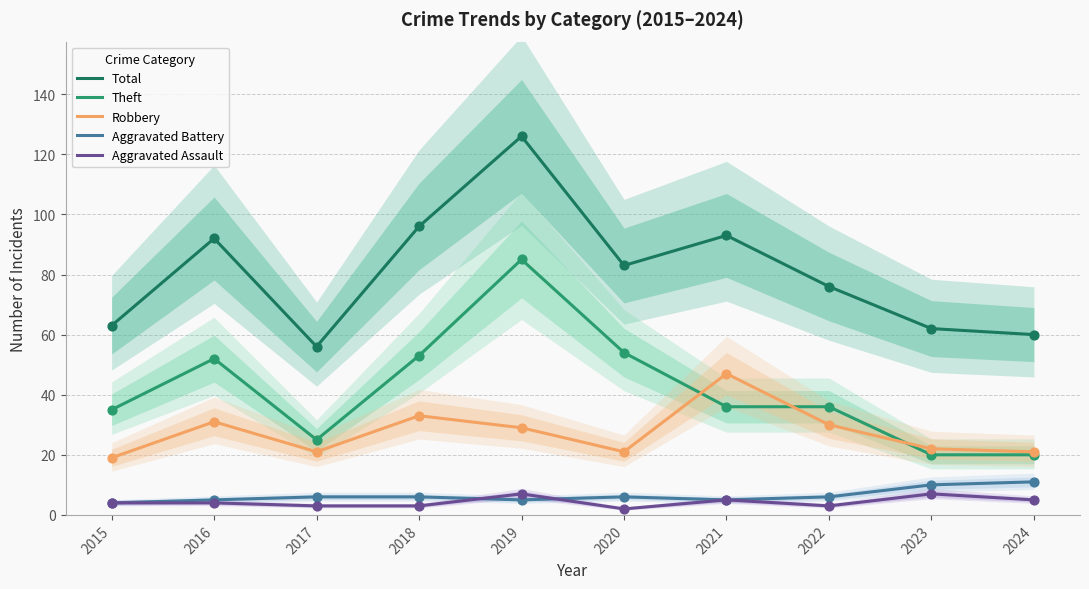

At how many categories does at least one series exceed 86?

4